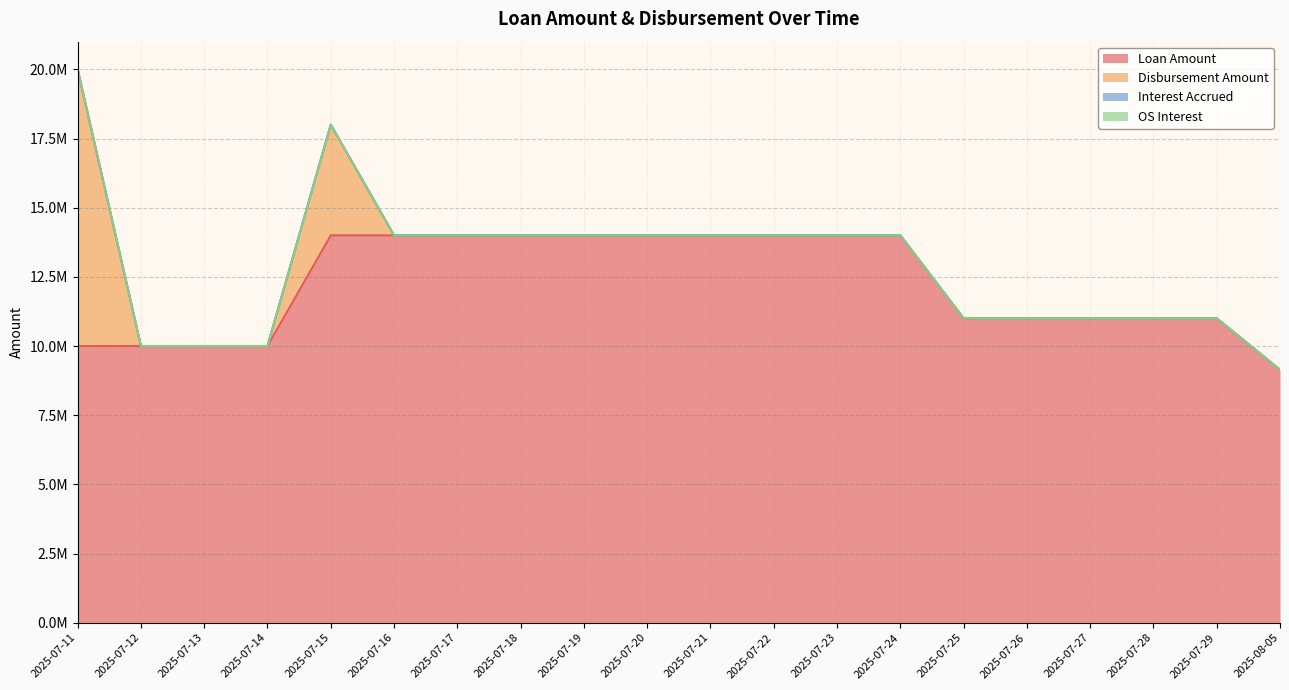

What is the total value across all series at 2025-07-11?

20000000